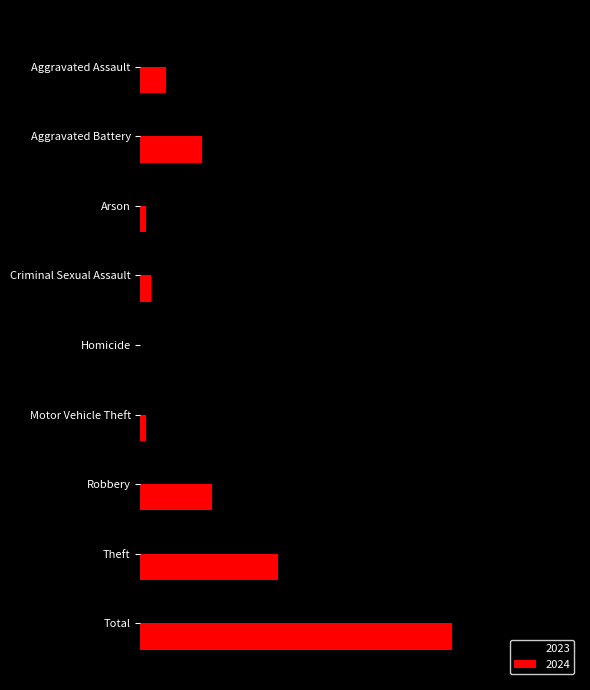

What is the spread (max minus min) of values at Aggravated Assault?

5